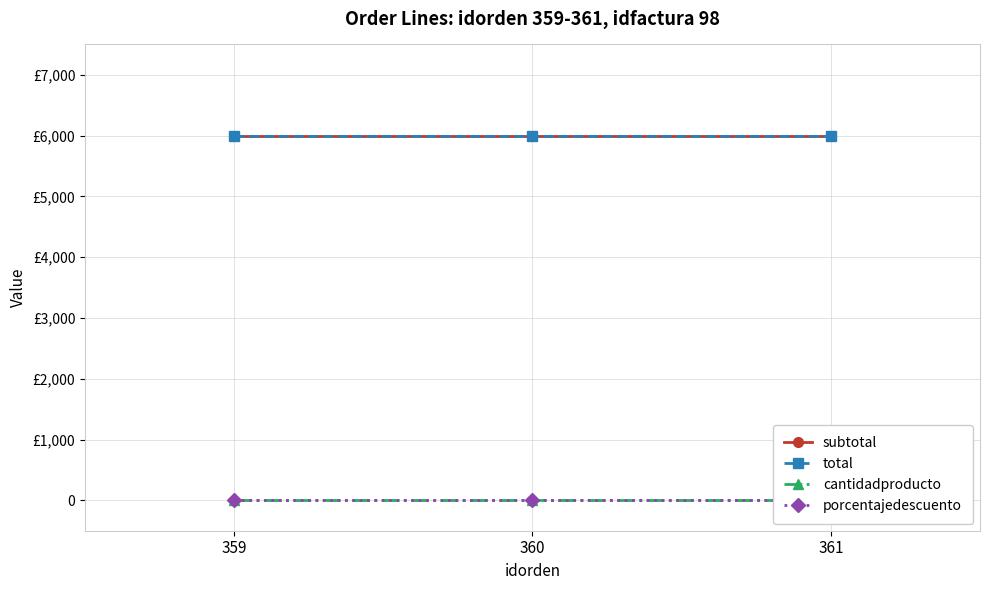

What is the maximum value for subtotal?

6000